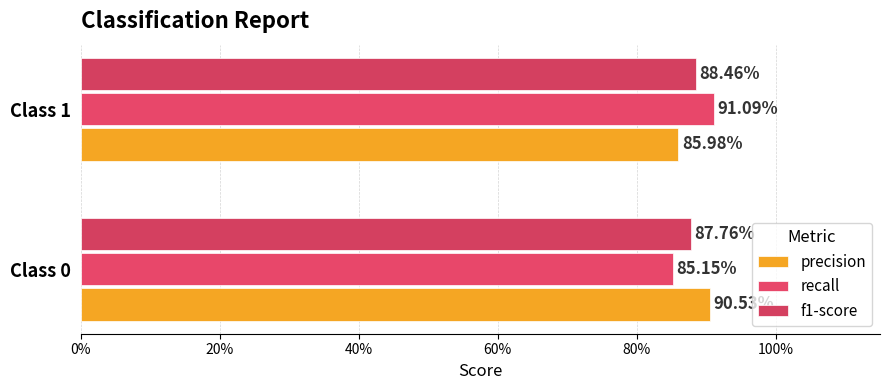

What is the sum of all recall values?

1.8